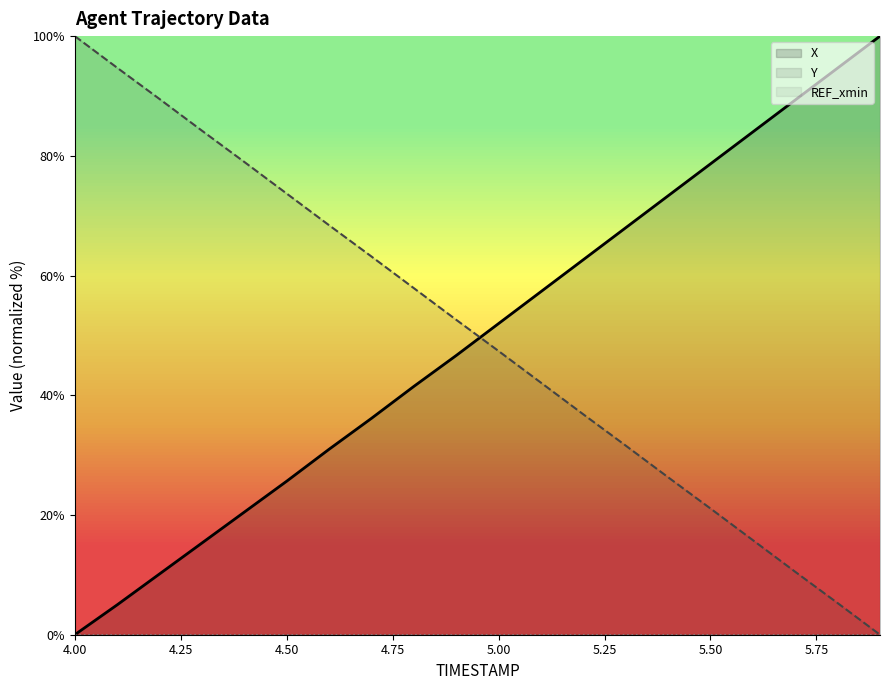

How many distinct data groups are displayed?

3